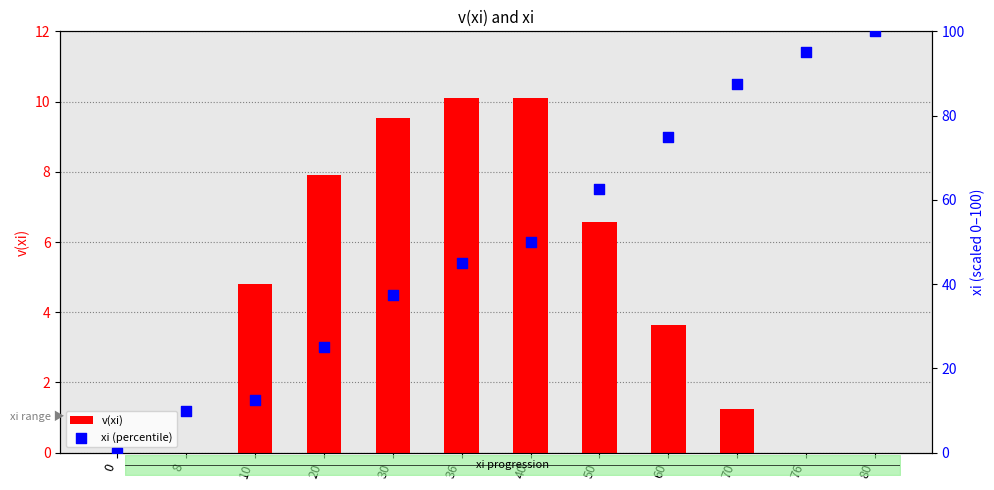

At which category is the sum across all series the highest?

80